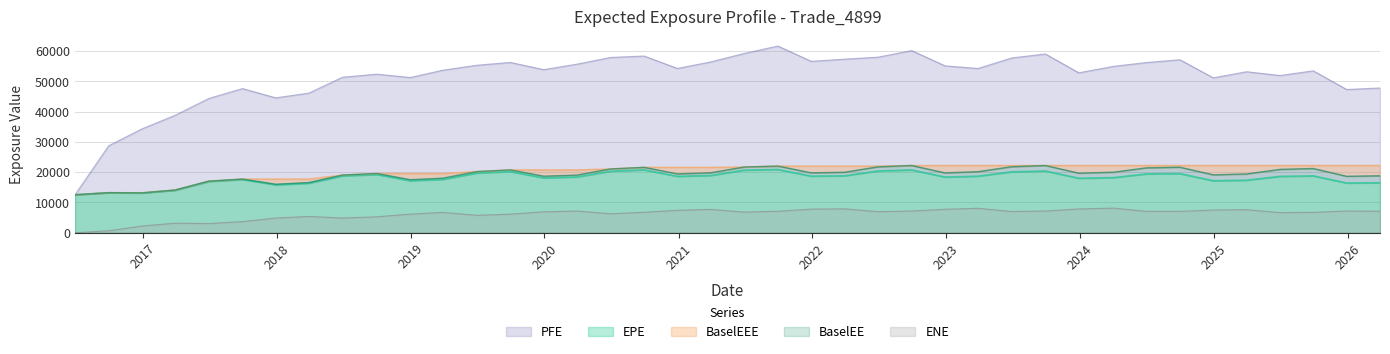

What is the highest value of the ENE series?

8144.7